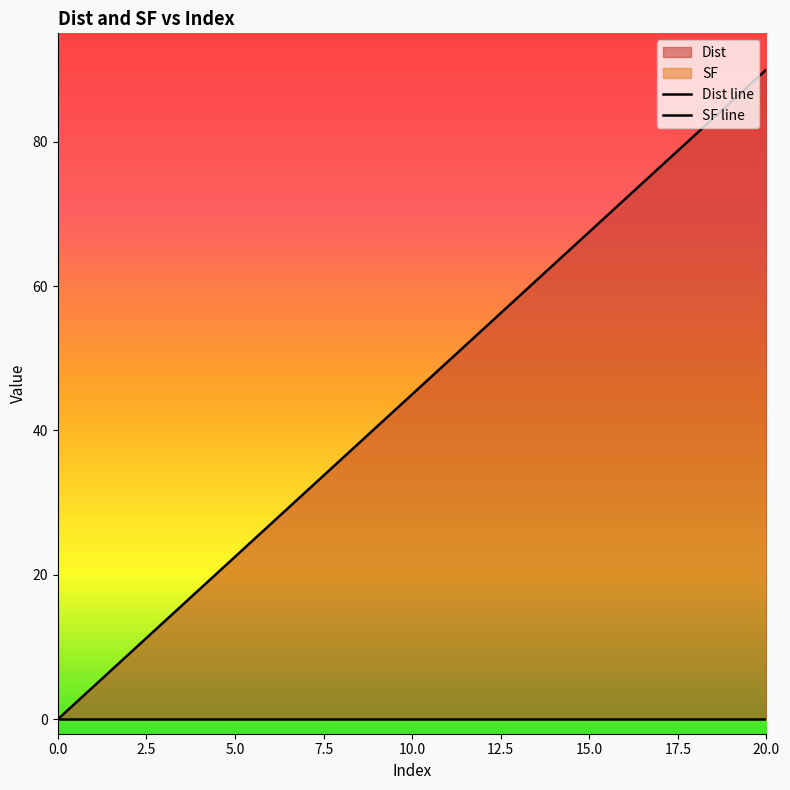

Reading left to right, transcribe all the data shown in this chart.

0=0.0	1=4.5	2=9.0	3=13.5	4=18.0	5=22.5	6=27.0	7=31.5	8=36.0	9=40.5	10=45.0	11=49.5	12=54.0	13=58.5	14=63.0	15=67.5	16=72.0	17=76.5	18=81.0	19=85.5	20=90.0